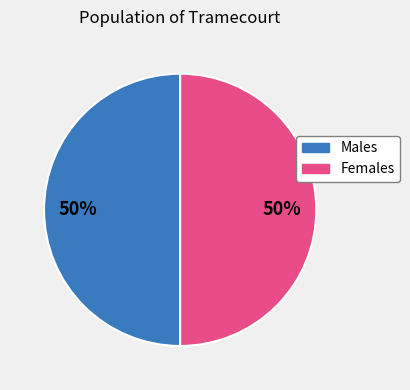

How many segments does this pie chart have?

2